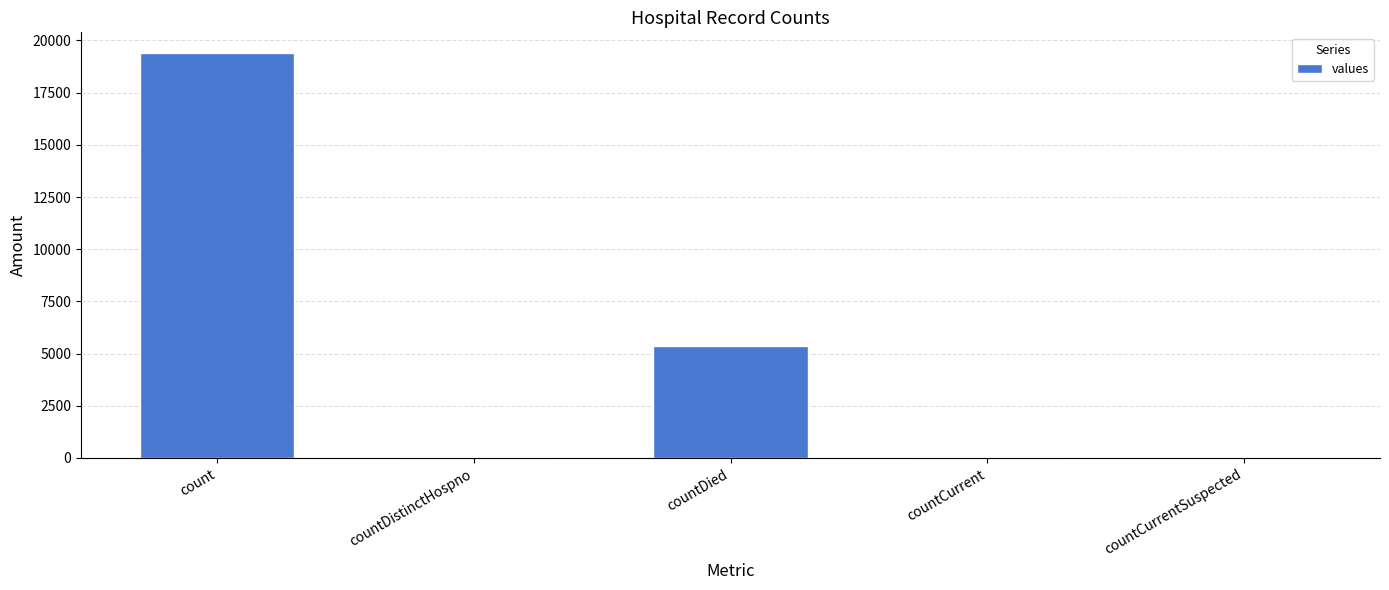

Which has a higher value, count or countCurrent?

count